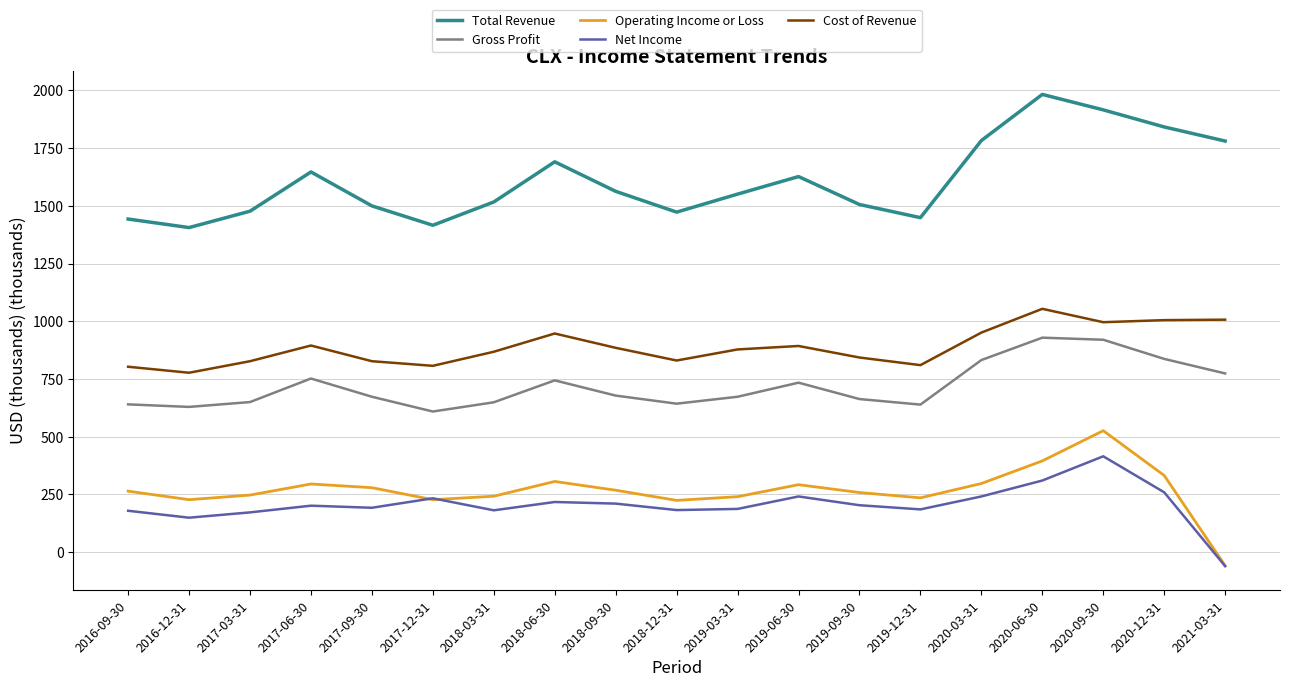

True or false: Gross Profit and Net Income intersect in this chart.

False